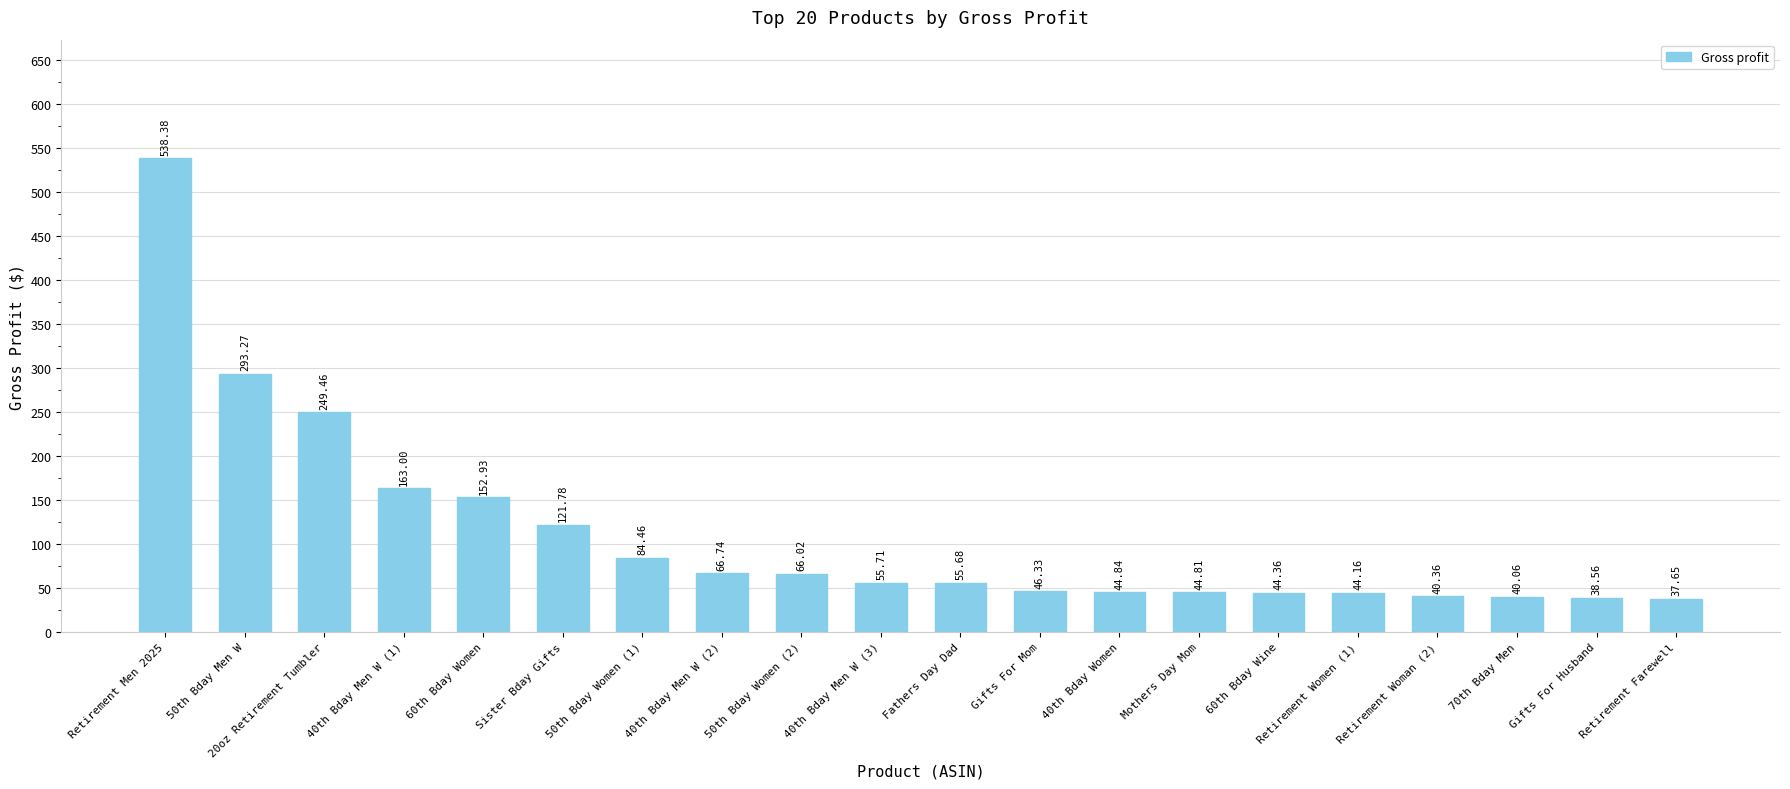

What is the difference between the maximum and second lowest values?

499.8